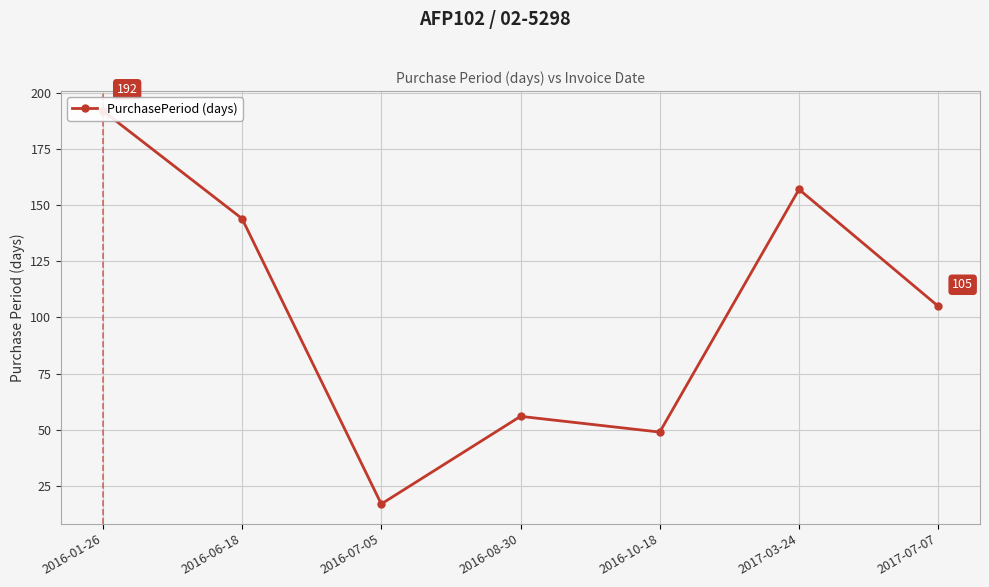

How many points are higher than both their immediate neighbors (excluding endpoints)?

2